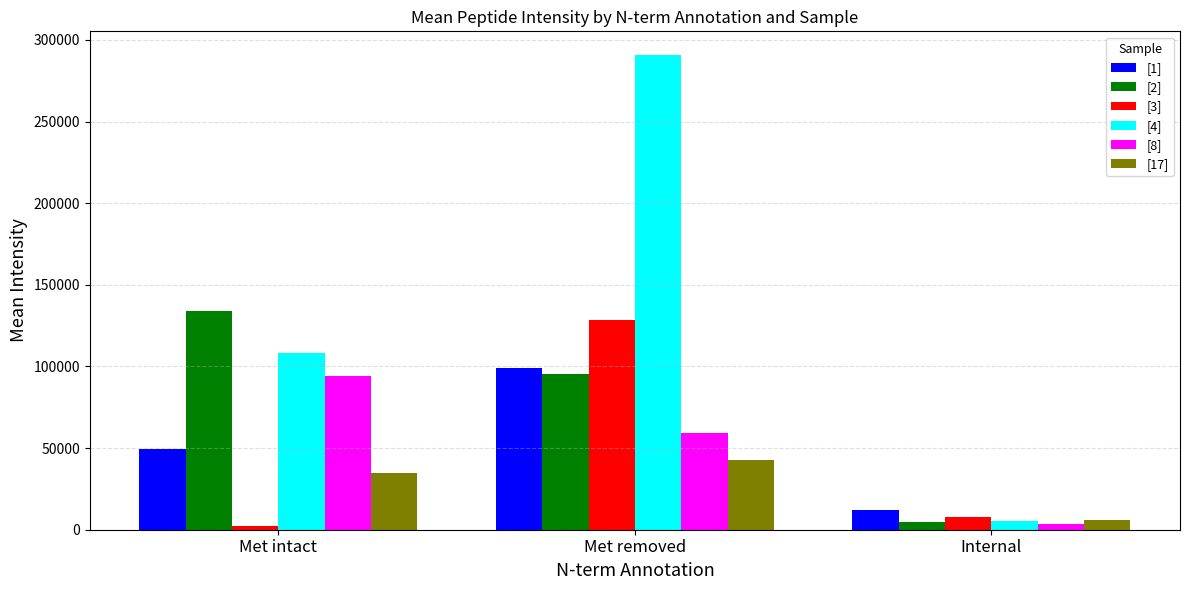

Reading right to left, transcribe all the data shown in this chart.

[1]: 12256.1	99242.2	49149.4
[2]: 4716.9	95426.8	133760.7
[3]: 7670.8	128540.5	2262.9
[4]: 5279.7	290727.2	108274.2
[8]: 3371.5	59003.5	93891.6
[17]: 6052.5	42927.7	34703.6